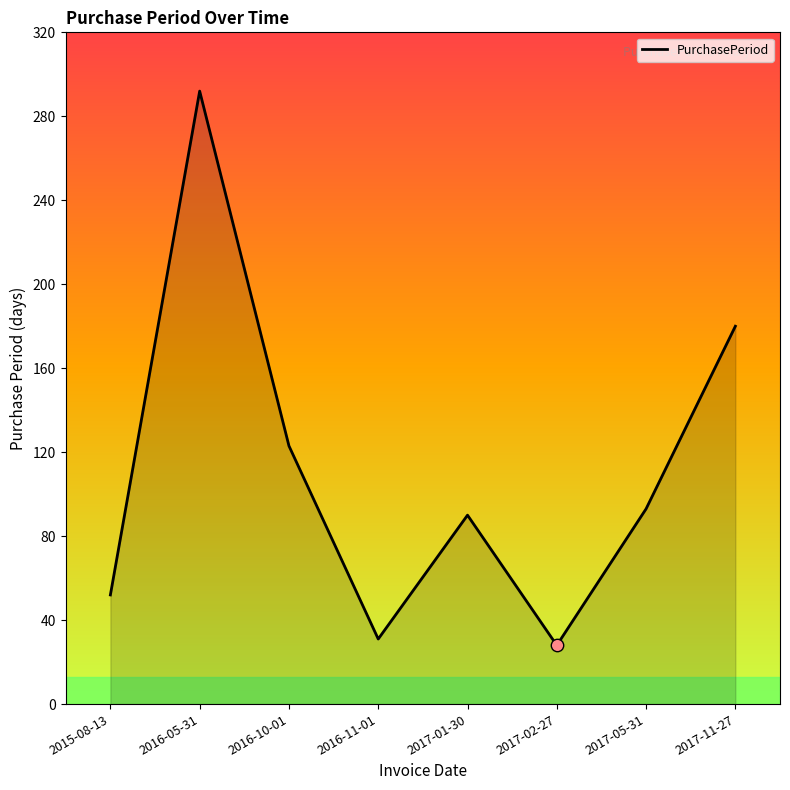

Between 2017-01-30 and 2017-11-27, which is larger?

2017-11-27